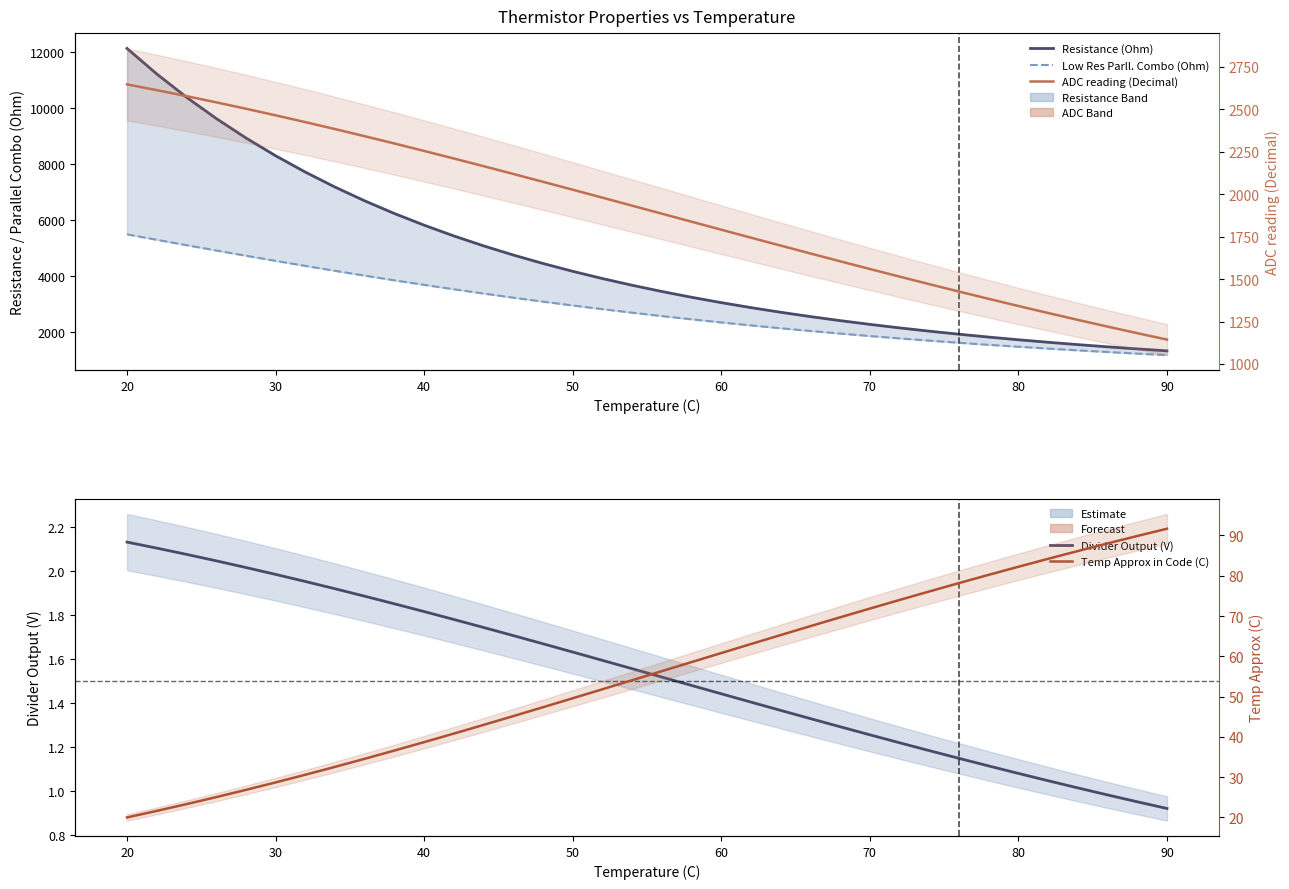

Is it true that Divider Output (V) equals 0.5 at 22?

False